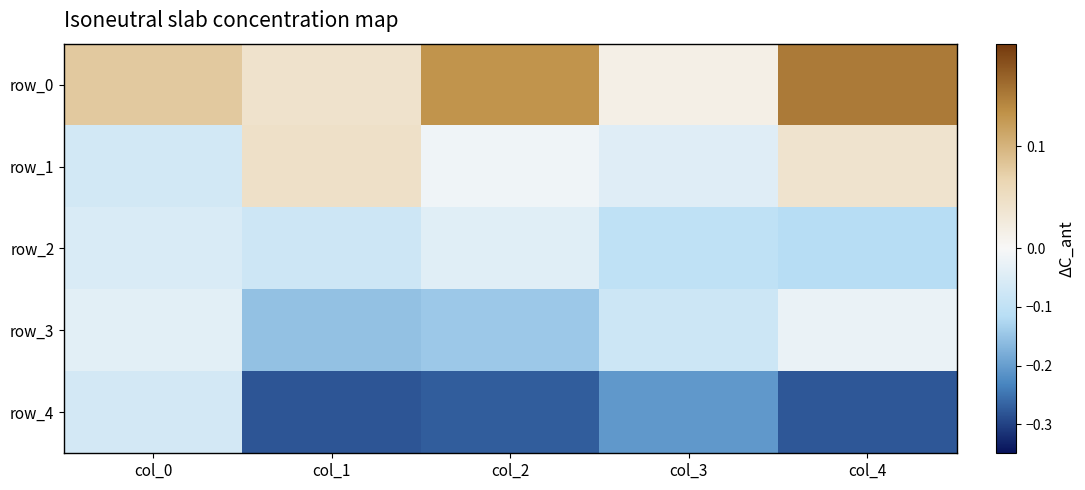

What is the difference between the second highest and second lowest values in the row_0 series?

0.1